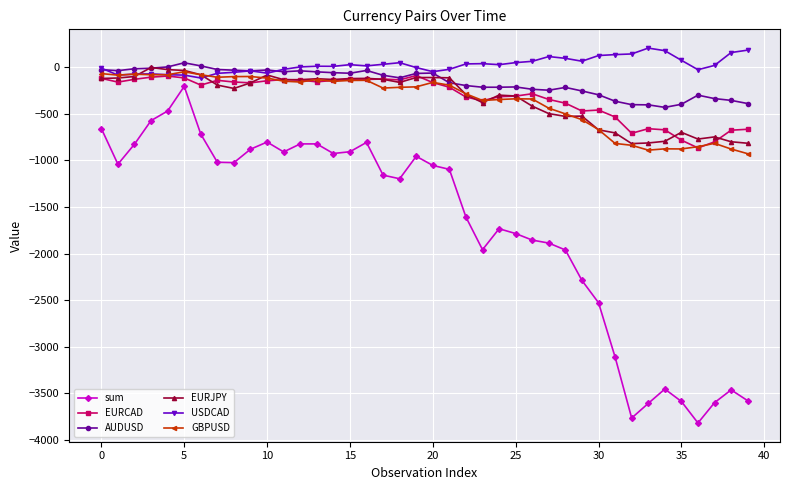

True or false: EURCAD has more than 2 points higher than both neighbors.

True